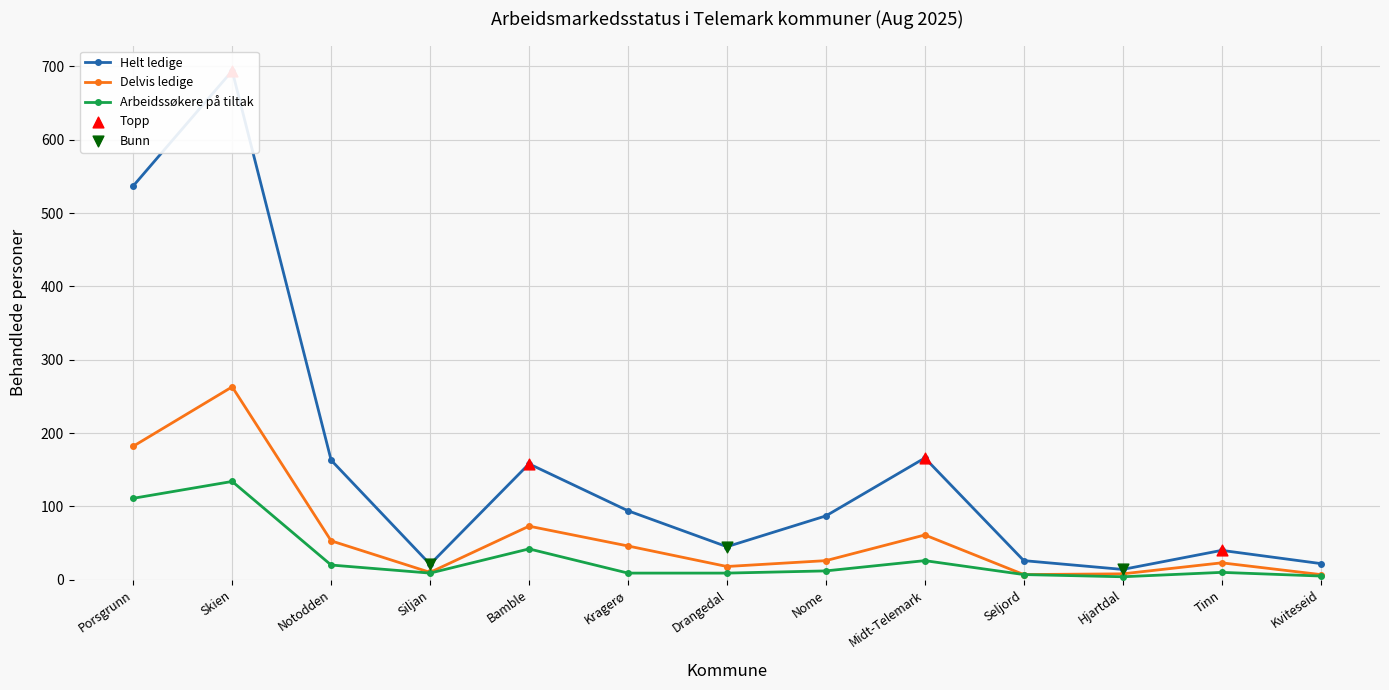

Is the value of Arbeidssøkere på tiltak at Midt-Telemark greater than the value of Helt ledige at Tinn?

No